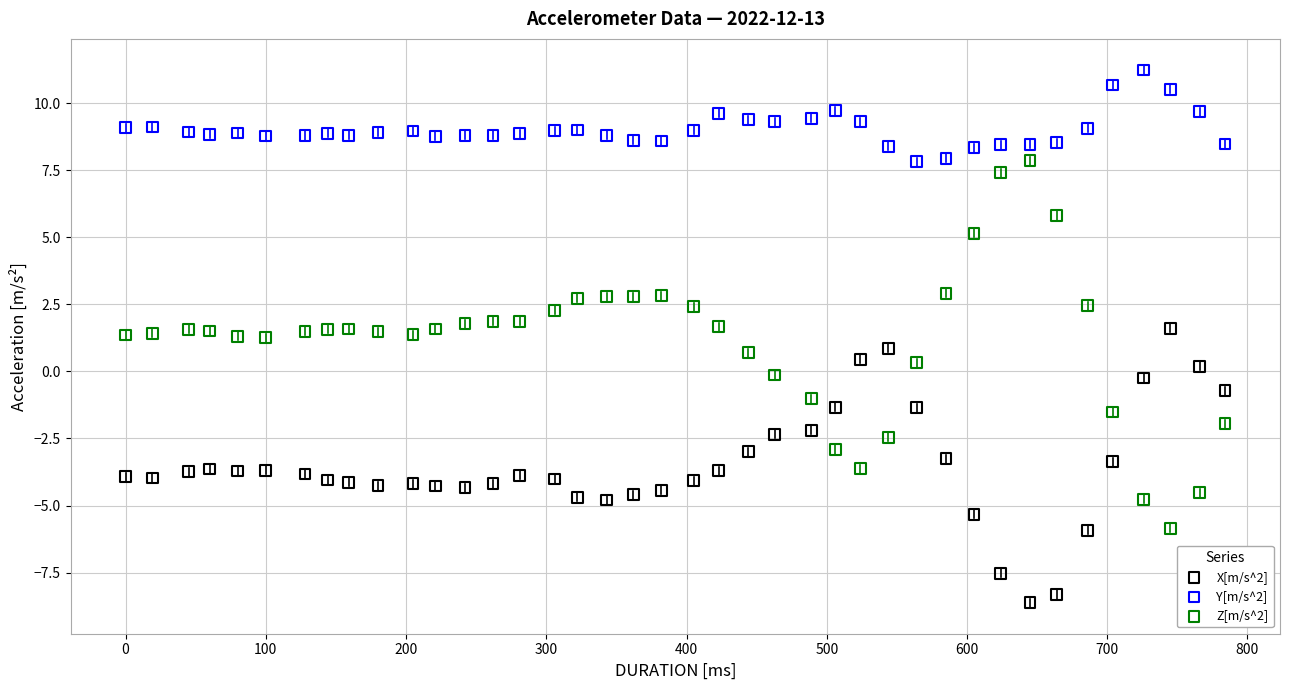

Which series has the largest Y range (max minus min)?

Z[m/s^2]